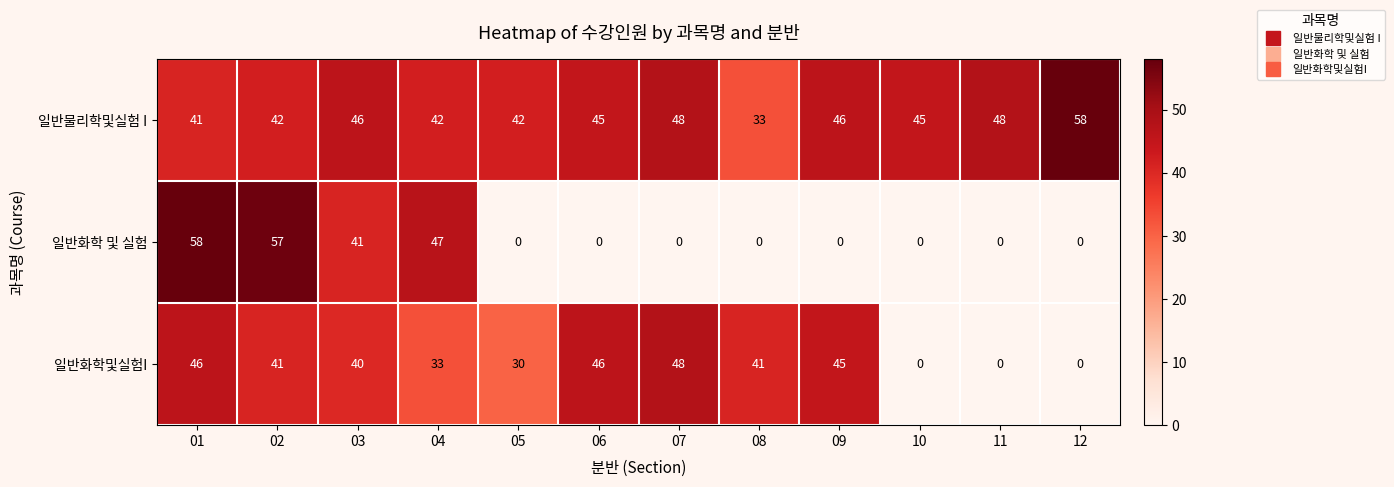

What is the approximate value of 일반물리학및실험 I at 04?

42